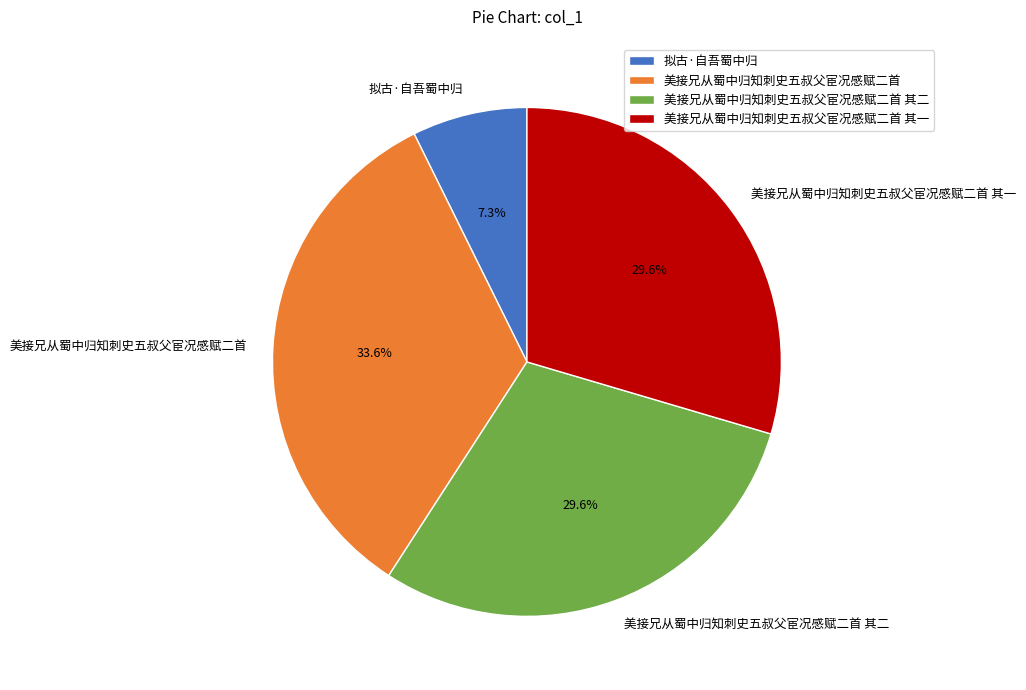

Do 美接兄从蜀中归知刺史五叔父宦况感赋二首 and 美接兄从蜀中归知刺史五叔父宦况感赋二首 其一 together represent more than half of the pie?

Yes